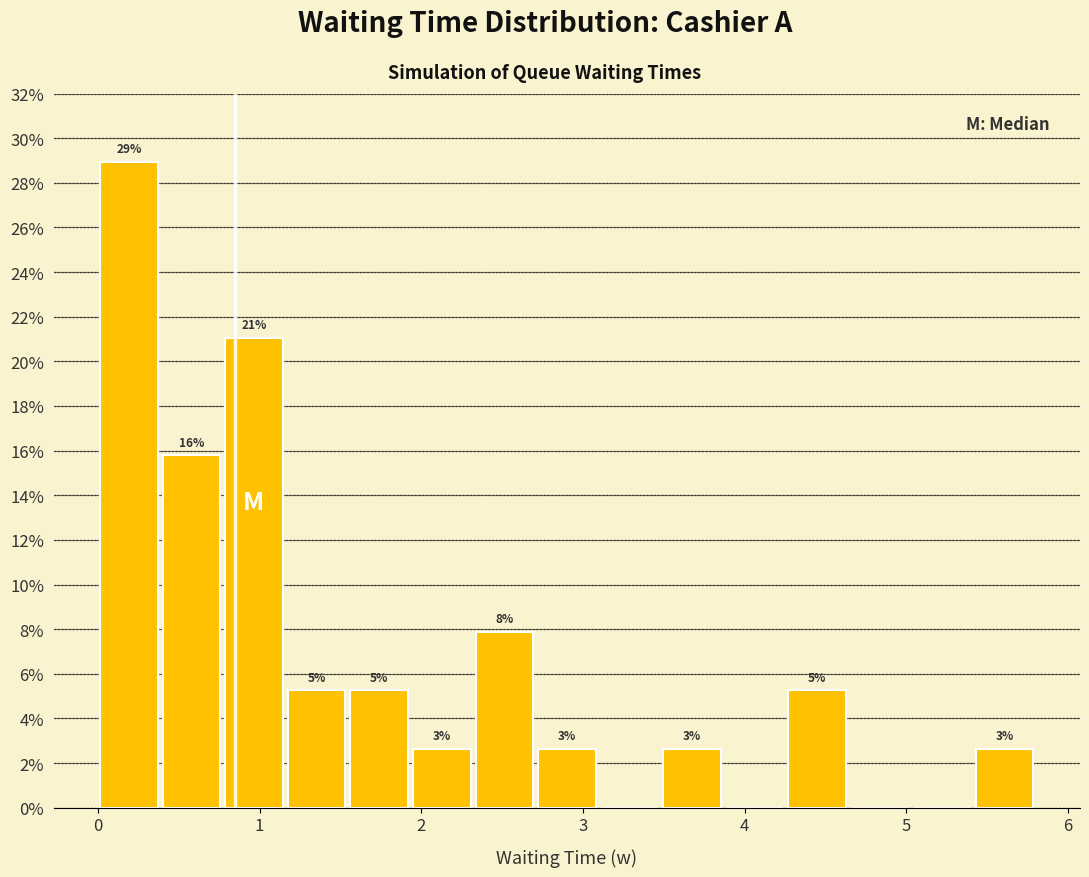

Read against the x-axis, roughly where is the centre of the tallest bar?

0.2